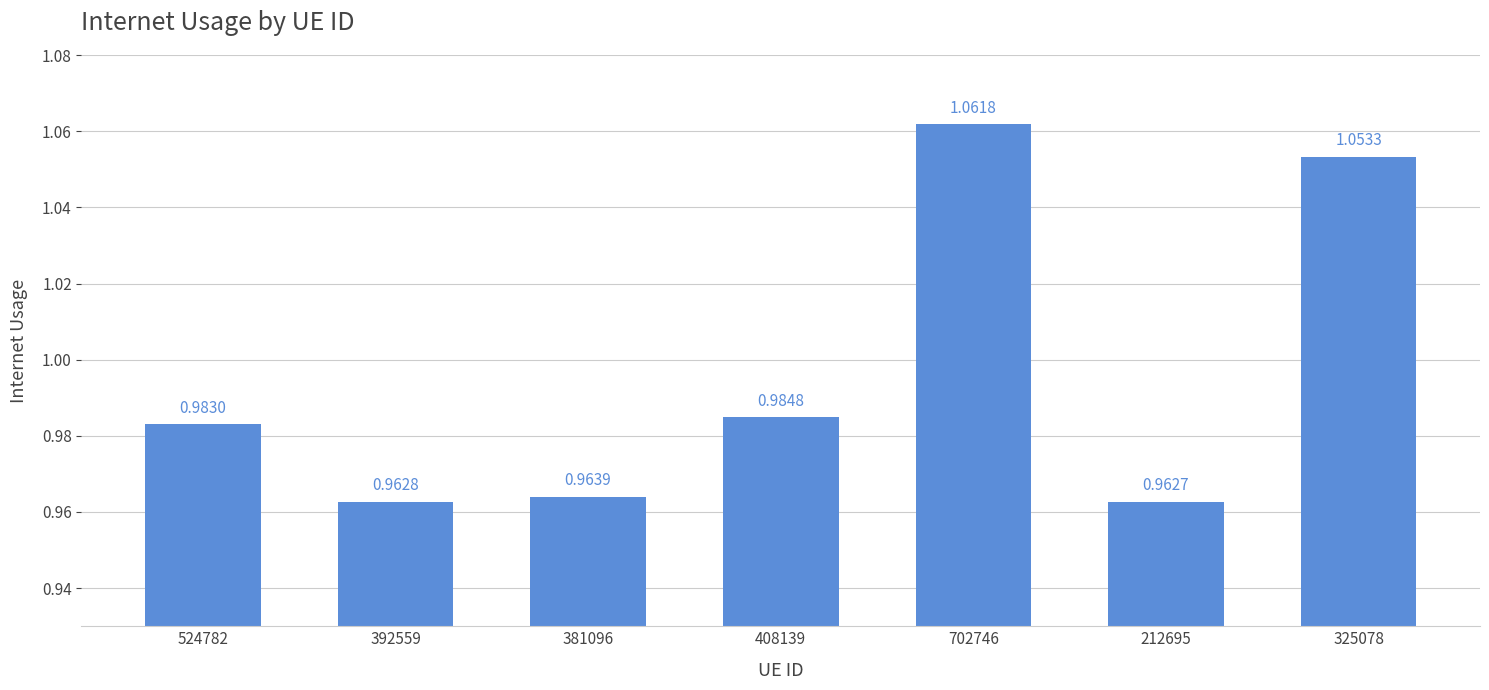

What is the ratio of the value at 392559 to the value at 702746?

0.9